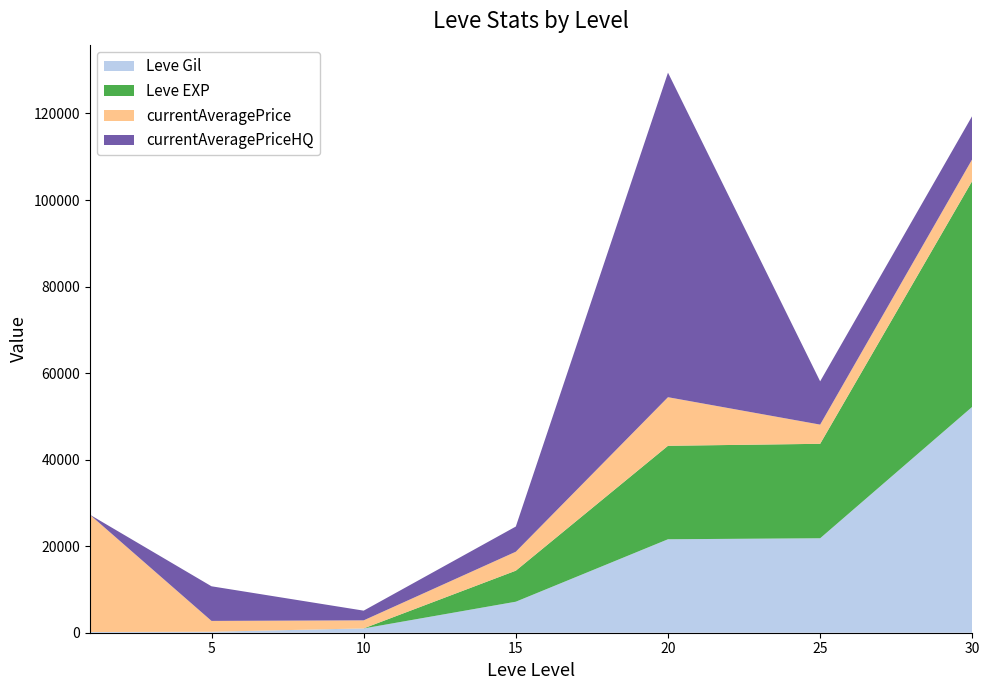

Reading left to right, what are all the values shown in this chart?

Leve Gil: 1=160	5=220	10=990	15=7170	20=21600	25=21830	30=52220
Leve EXP: 1=1	5=5	10=9	15=7170	20=21600	25=21830	30=52220
currentAveragePrice: 1=27128	5=2507	10=1860	15=4382	20=11231	25=4437	30=5025
currentAveragePriceHQ: 1=0	5=8000	10=2242	15=5819	20=75000	25=10000	30=10000